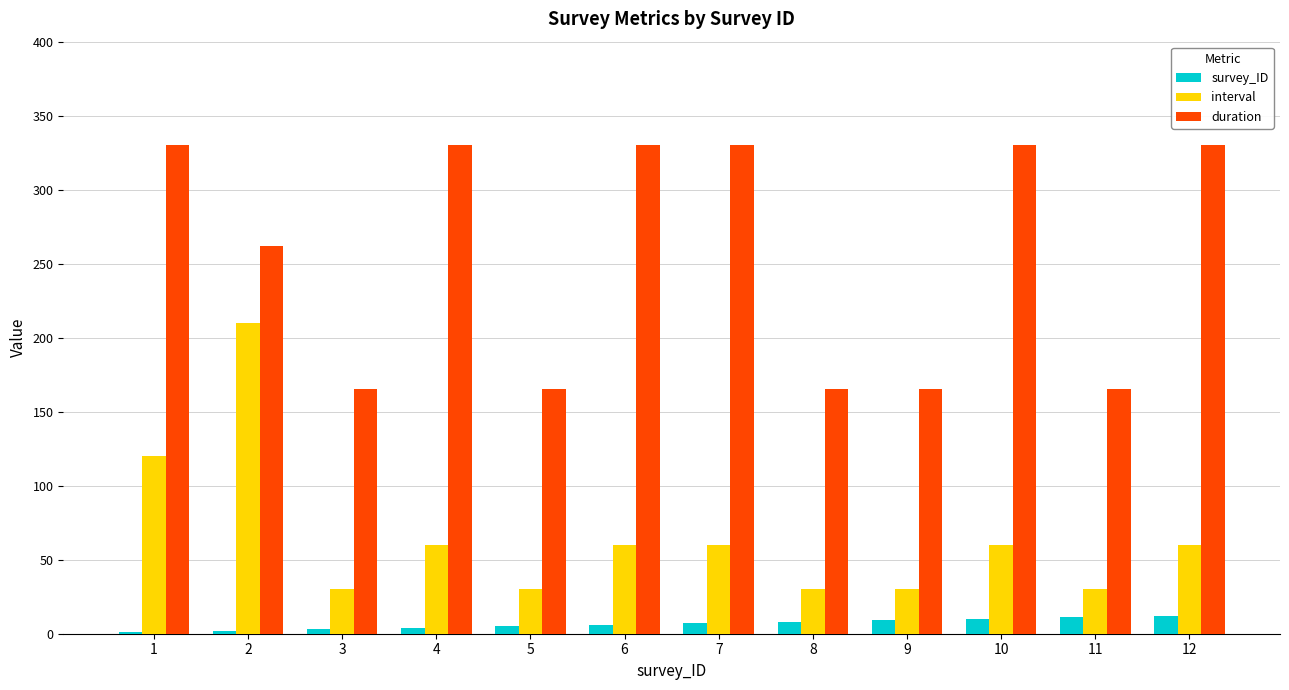

Is the value of interval at 6 greater than the value of duration at 12?

No